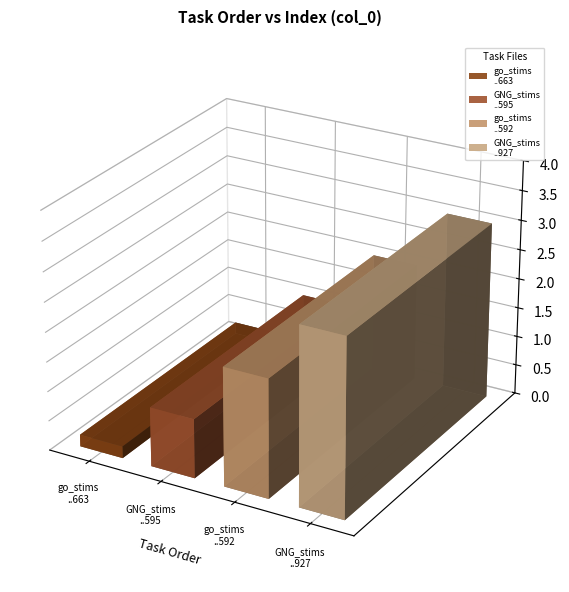

Reading left to right, transcribe all the data shown in this chart.

go_stims-1650477817182663.csv=0	GNG_stims-16504778172076595.csv=1	go_stims-16504778172086592.csv=2	GNG_stims-16504778172236927.csv=3